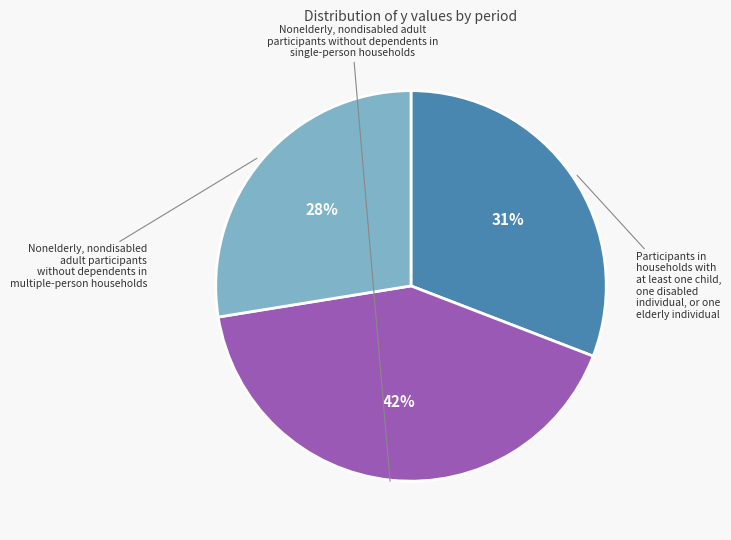

To the nearest percent, what is the difference between the largest and smallest slice percentages?

14%